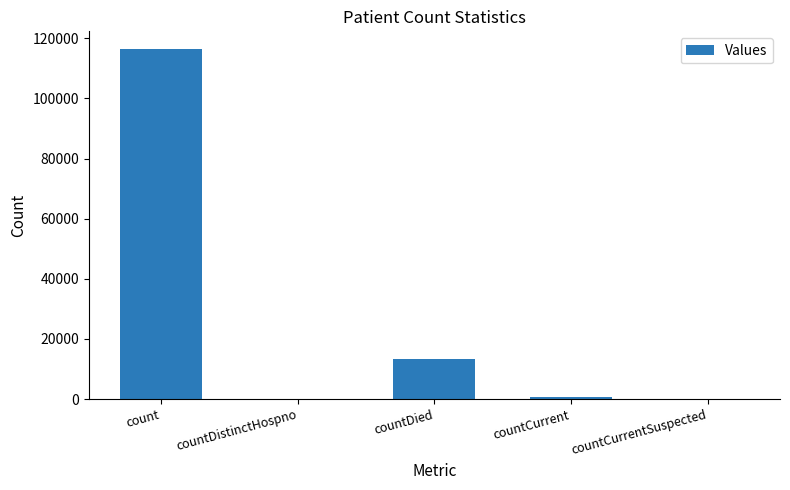

True or false: the data shows -50528 at countCurrentSuspected.

False